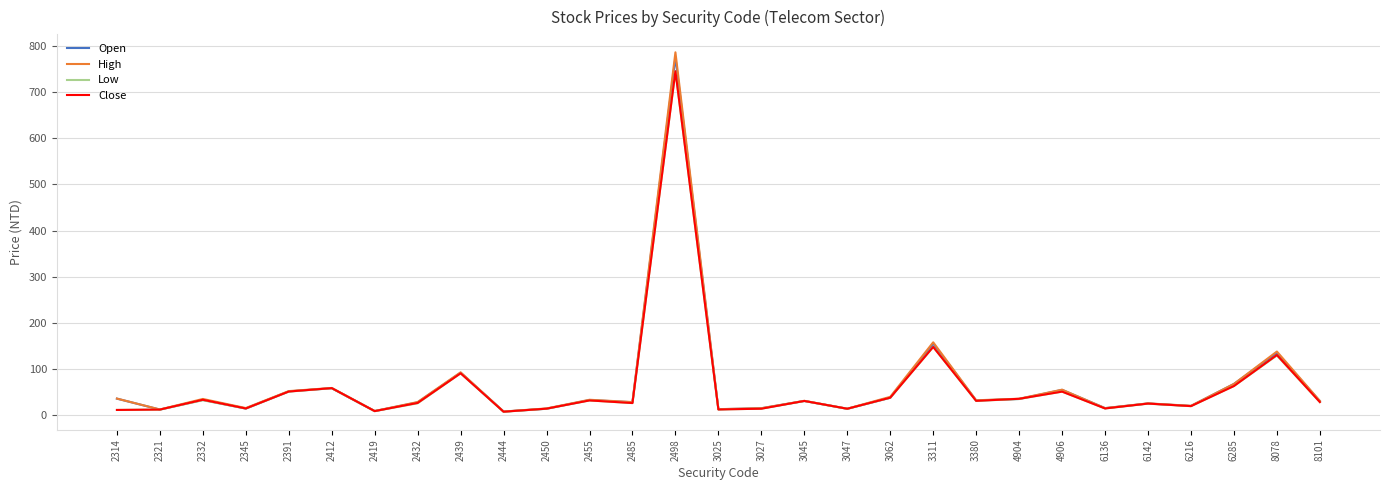

The Close series shows 11.5 at 2314. True or false?

True